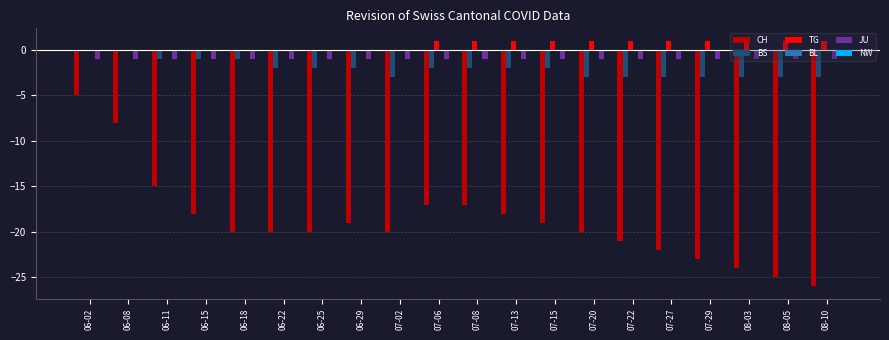

True or false: BS has a value of -2 at 06-22.

True